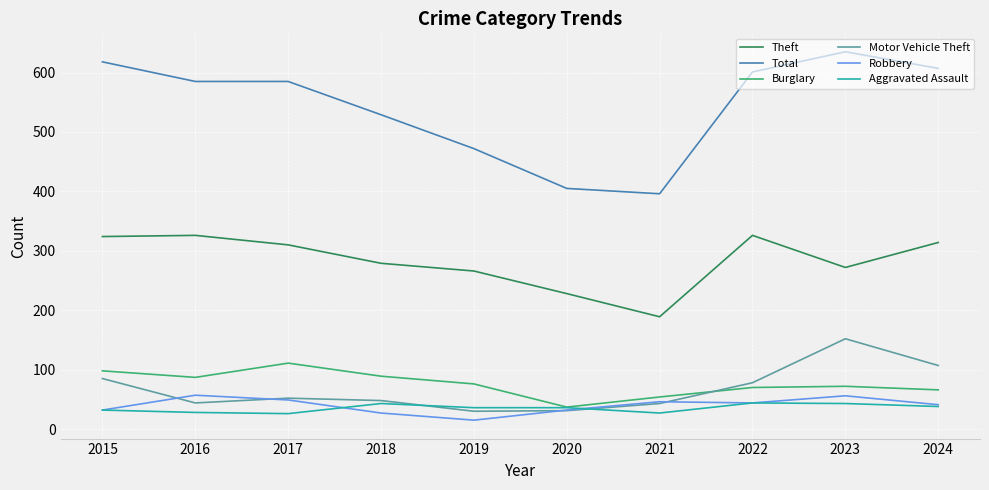

Which series has the largest total across all categories?

Total